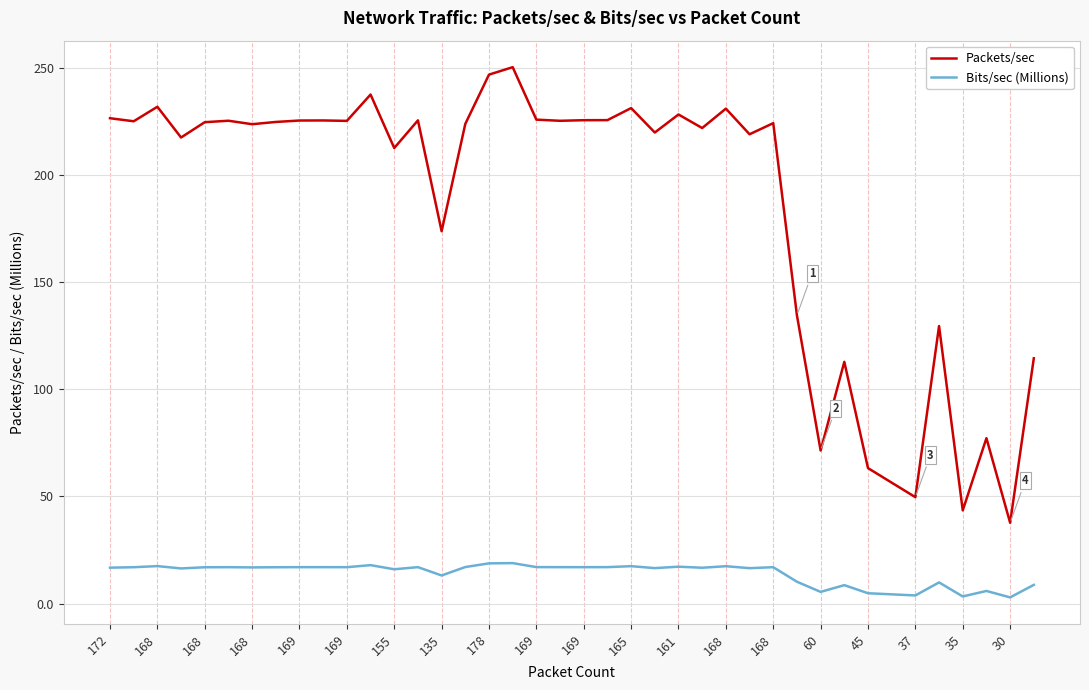

Does the chart display data point markers on the line(s)?

No